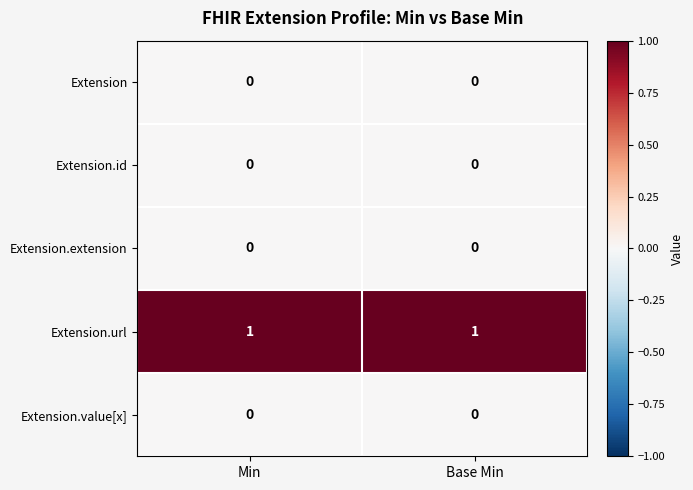

Which series has the largest total across all categories?

Extension.url